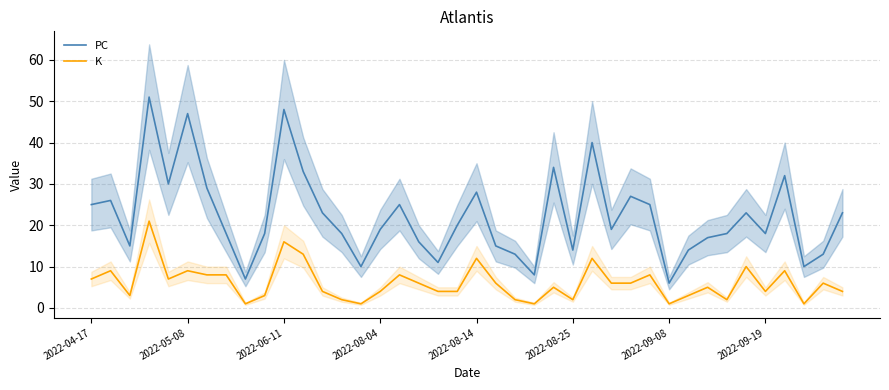

What is the value of the K point at the 31st from the left?

1